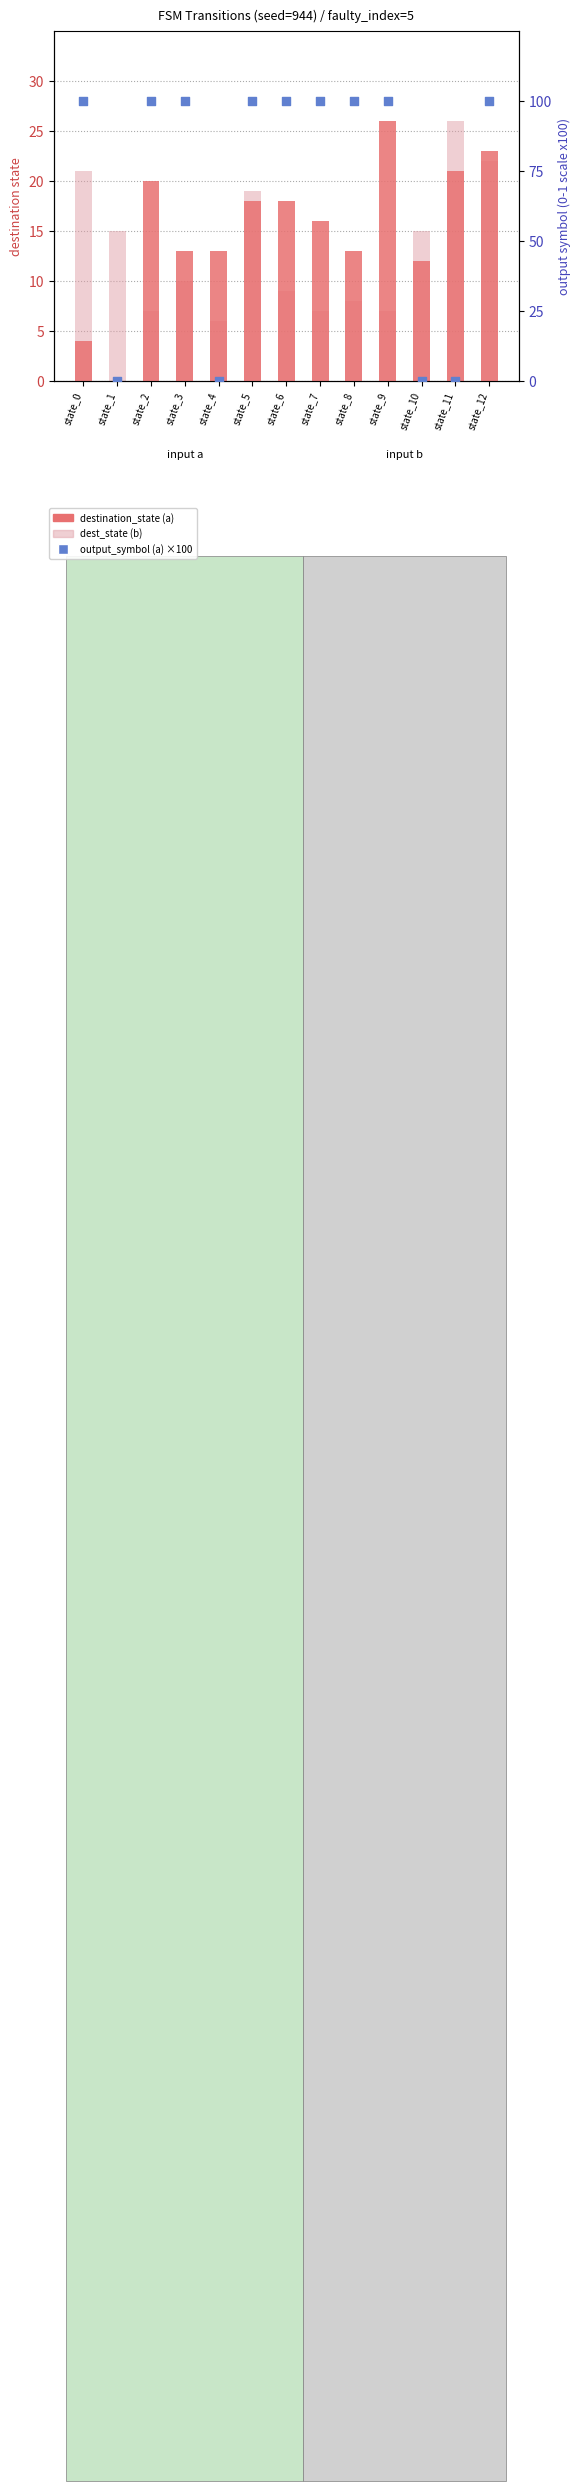

Which series reaches the maximum Y coordinate?

output_symbol (a) scaled